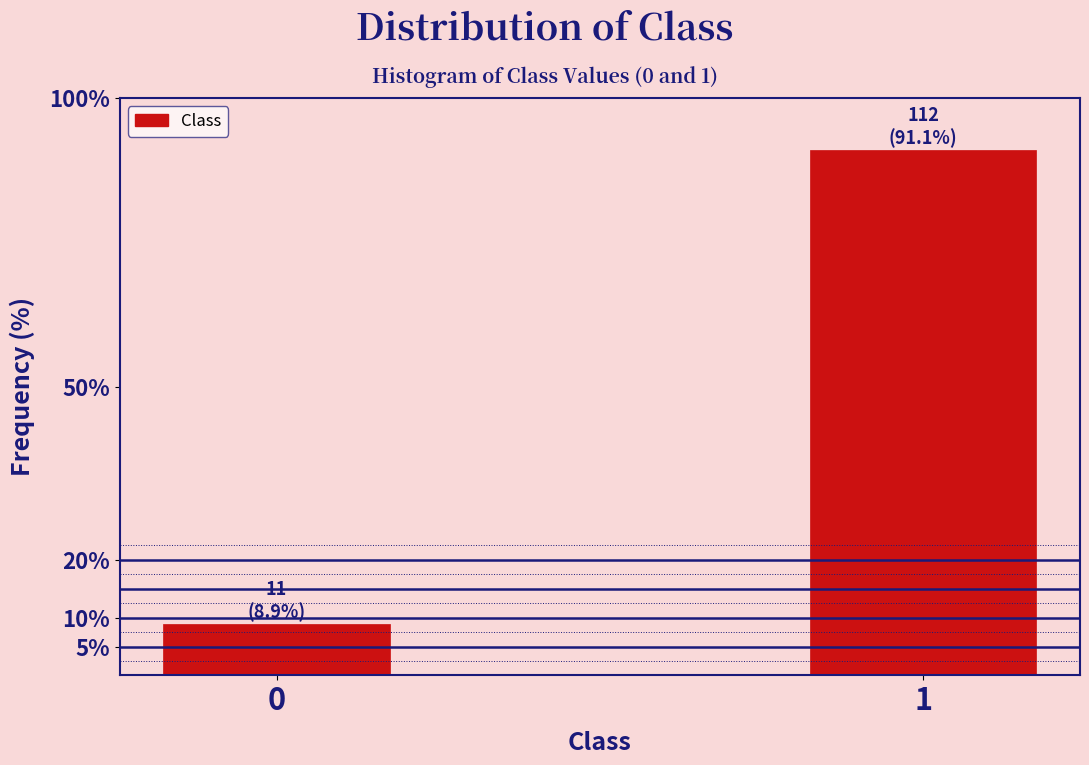

Reading right to left, transcribe all the data shown in this chart.

91.1	8.9